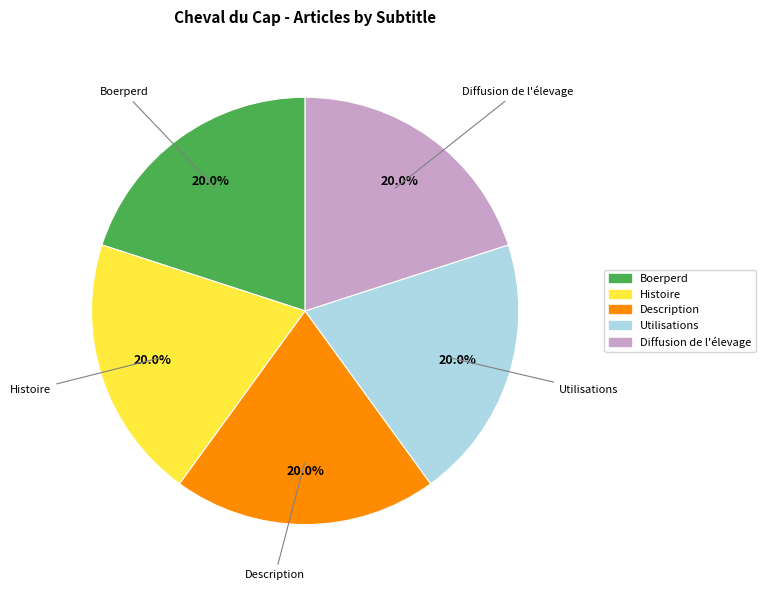

To the nearest percent, what is the average slice percentage?

20%